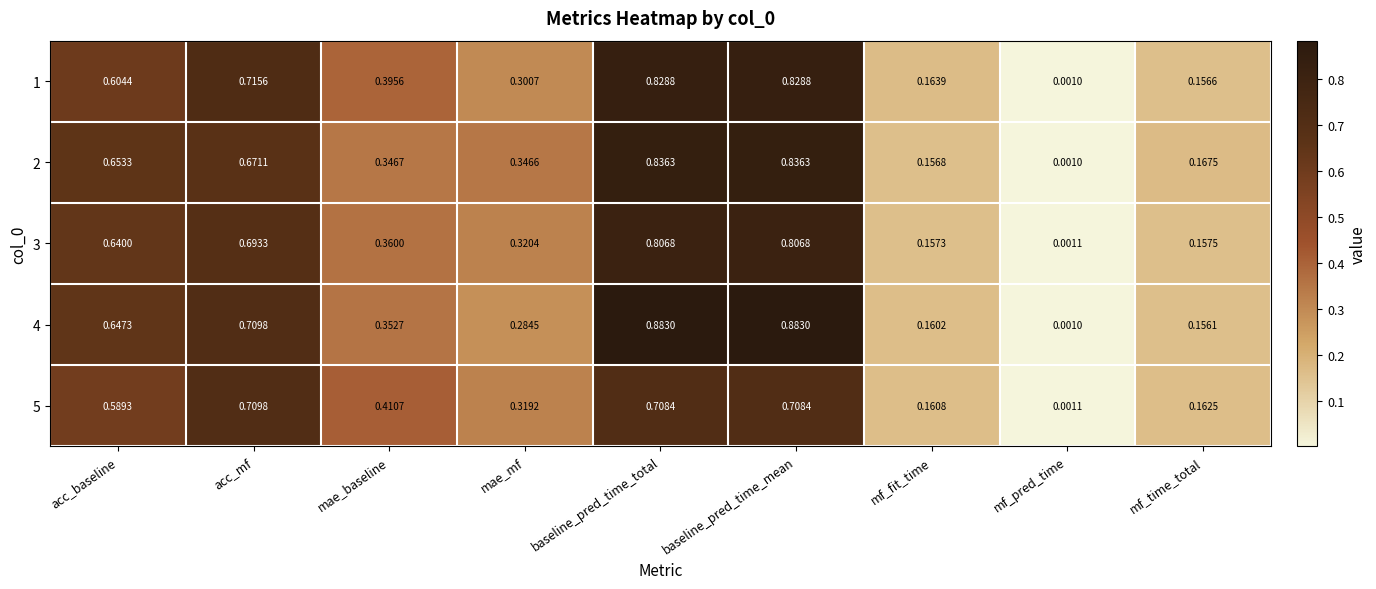

At how many categories does at least one series exceed 0?

9